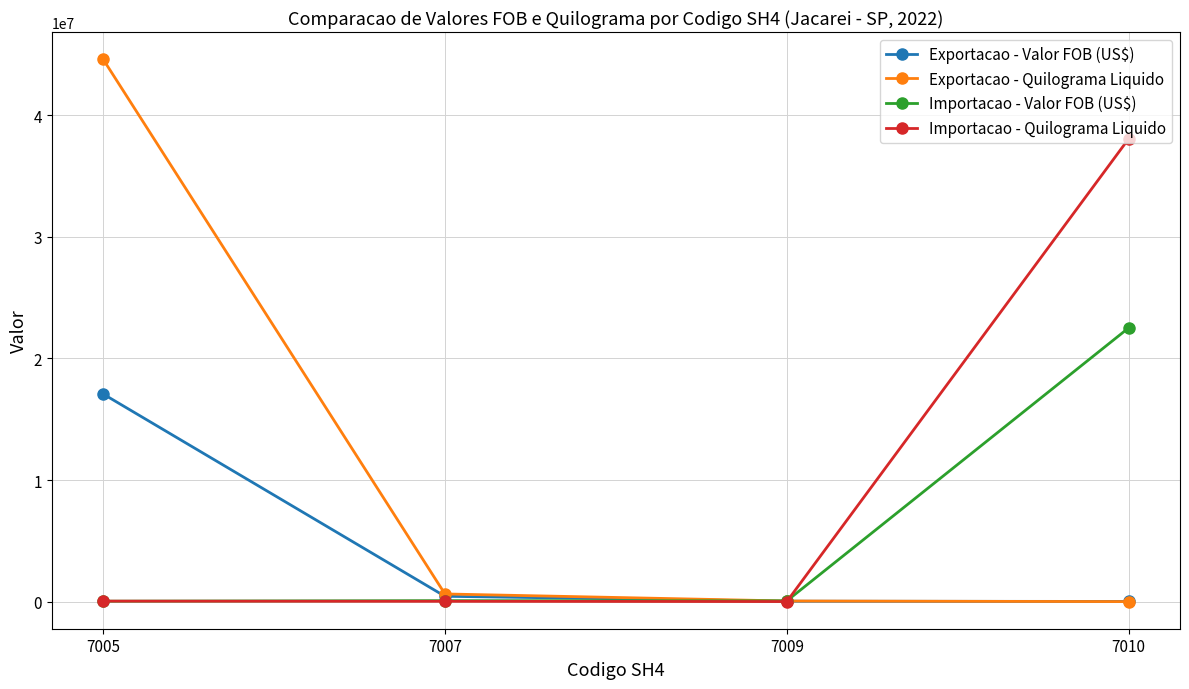

Which series changed the most between 7005 and 7009?

Exportacao - Quilograma Liquido